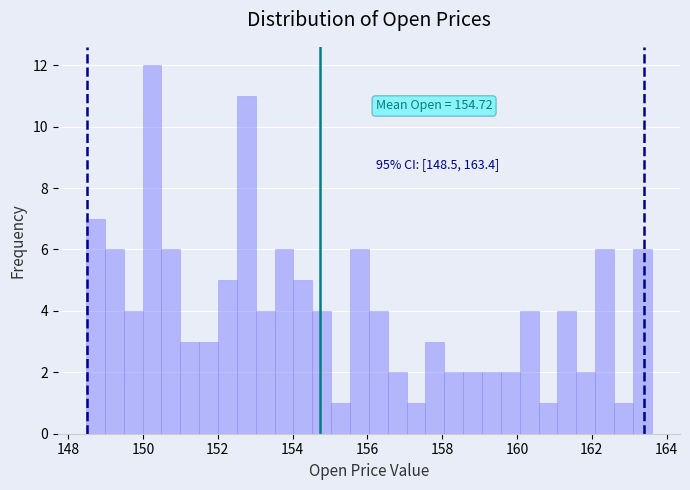

Around what value on the x-axis is the tallest bar? Give the approximate position of its centre, as read against the axis.

150.2